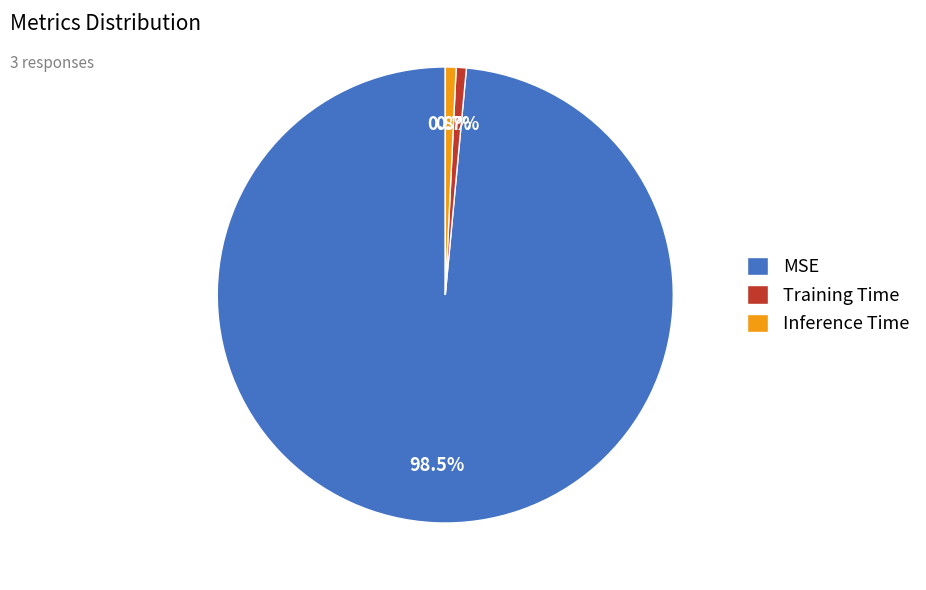

Between Training Time and MSE, which is larger?

MSE